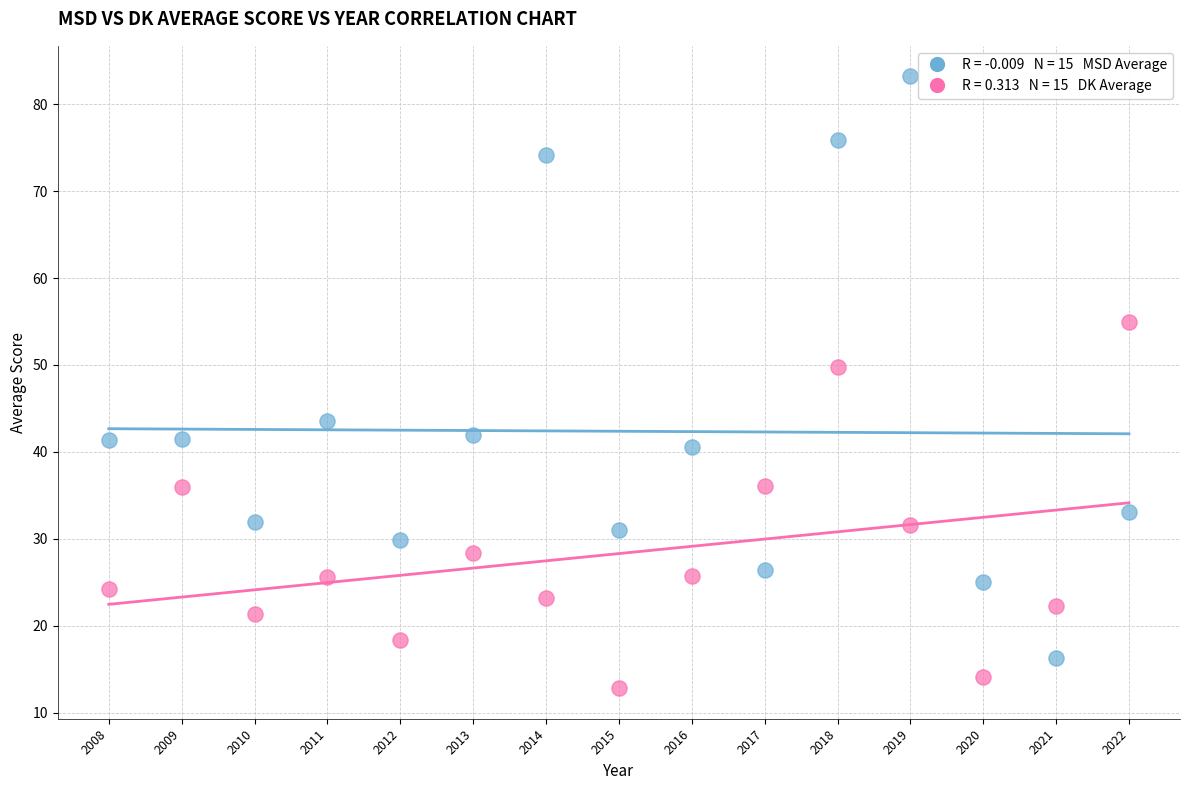

Across all series, what Y value is closest to 48?

49.8